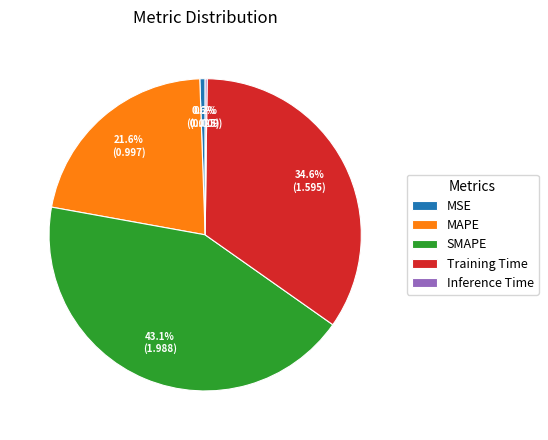

To the nearest percent, what portion does MAPE represent?

22%